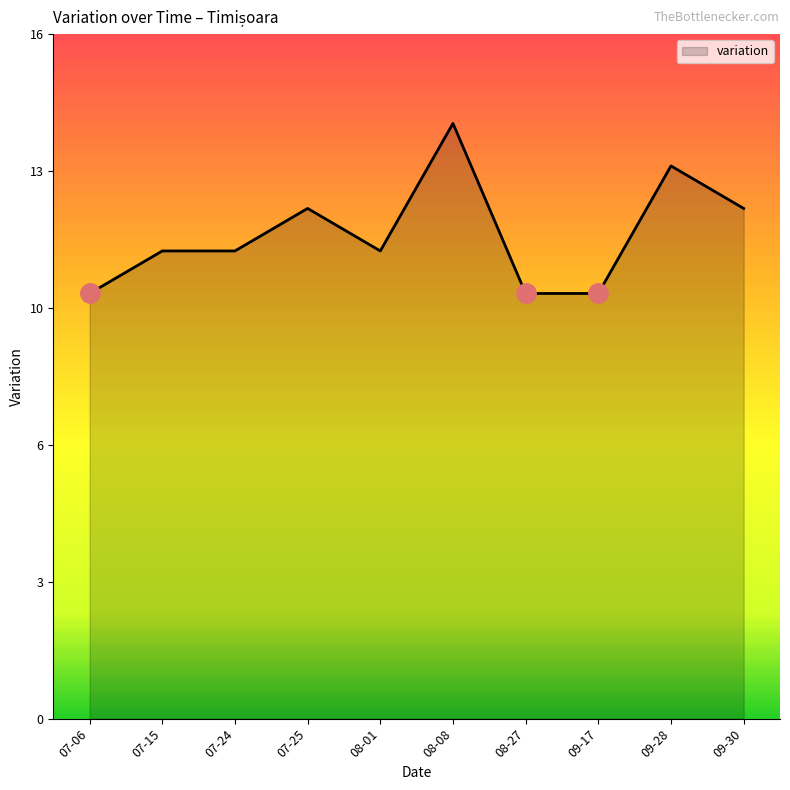

What is the difference between the maximum and minimum values?

4